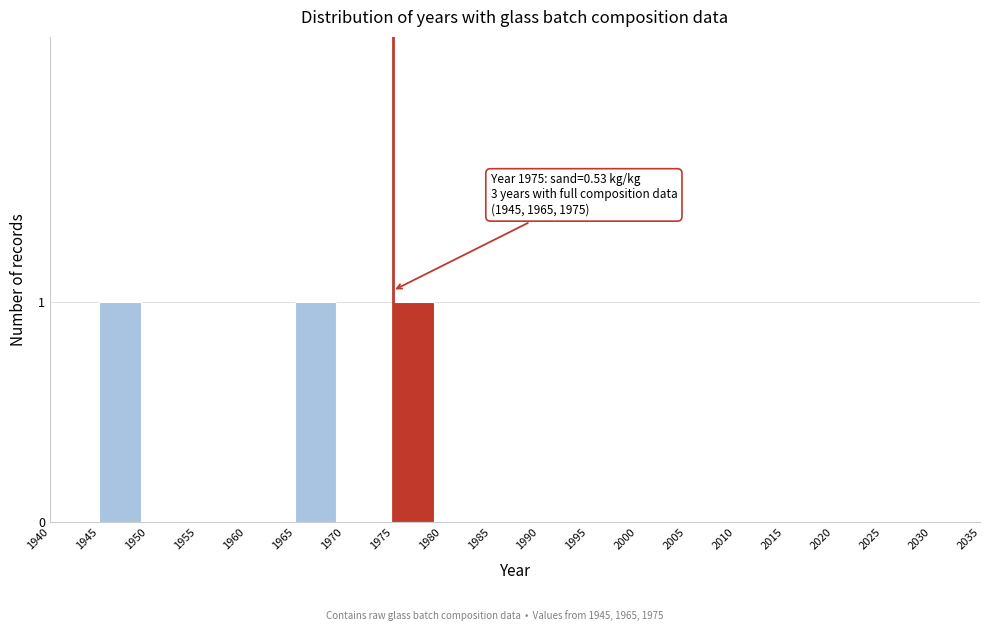

Reading left to right, list all the values displayed in this chart.

1940=0	1945=1	1950=0	1955=0	1960=0	1965=1	1970=0	1975=1	1980=0	1985=0	1990=0	1995=0	2000=0	2005=0	2010=0	2015=0	2020=0	2025=0	2030=0